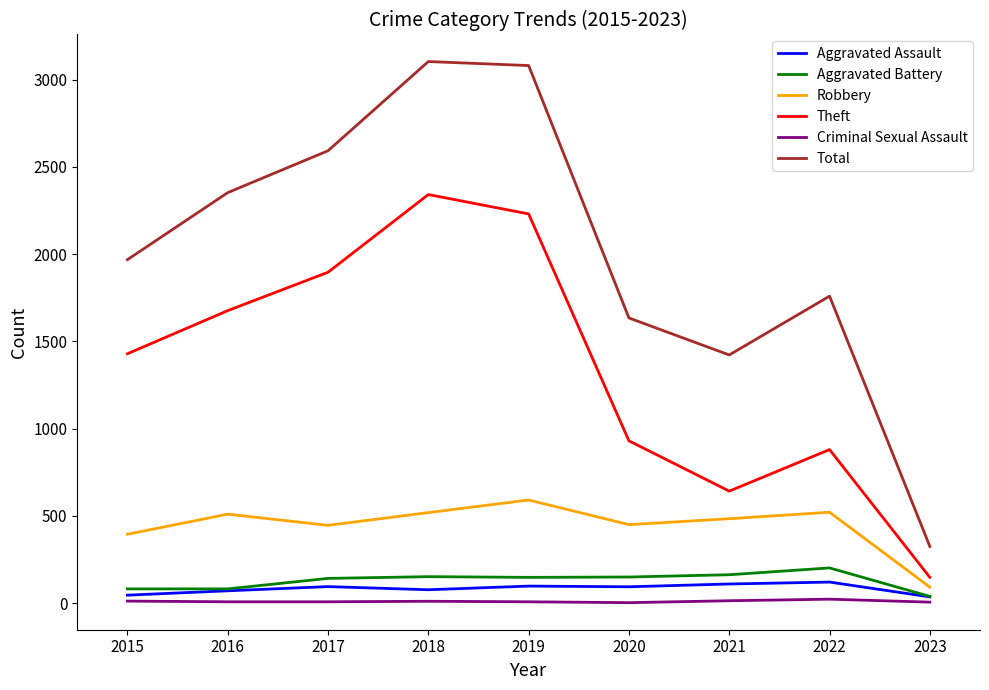

Which series has the largest range (max minus min)?

Total